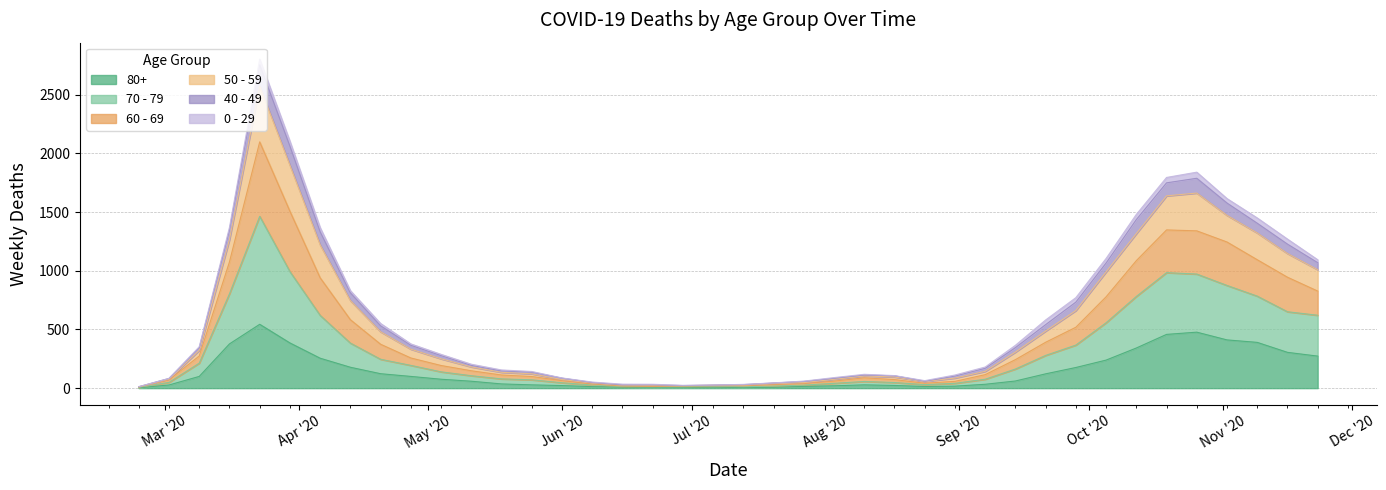

How many interior local peaks does the 80+ series have?

4